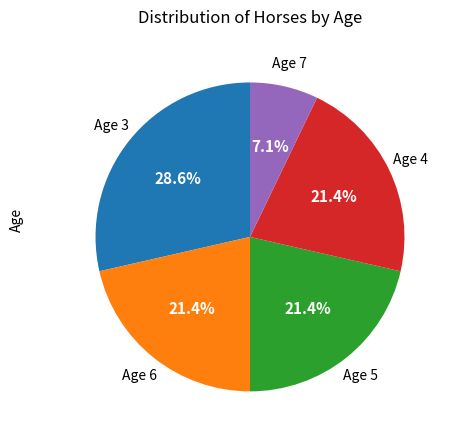

Does any single category account for the majority?

No